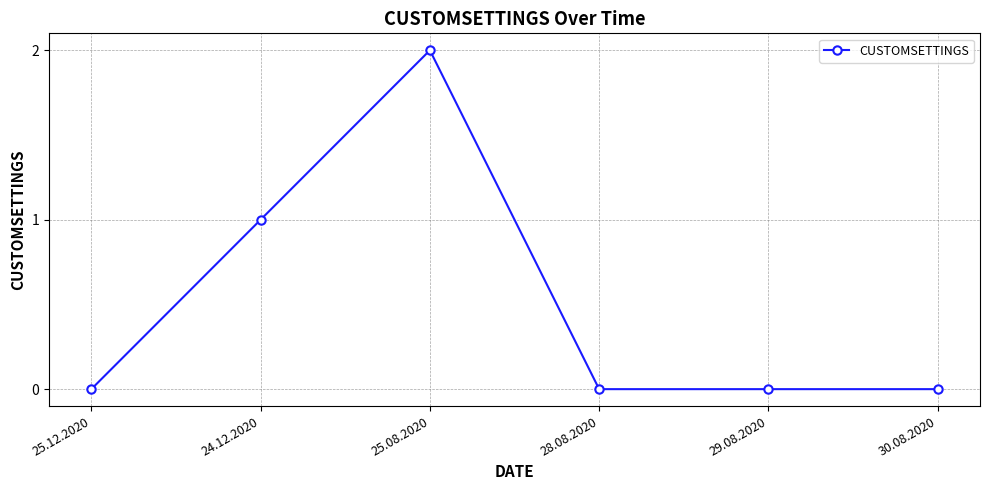

How many lines are shown in the chart?

1